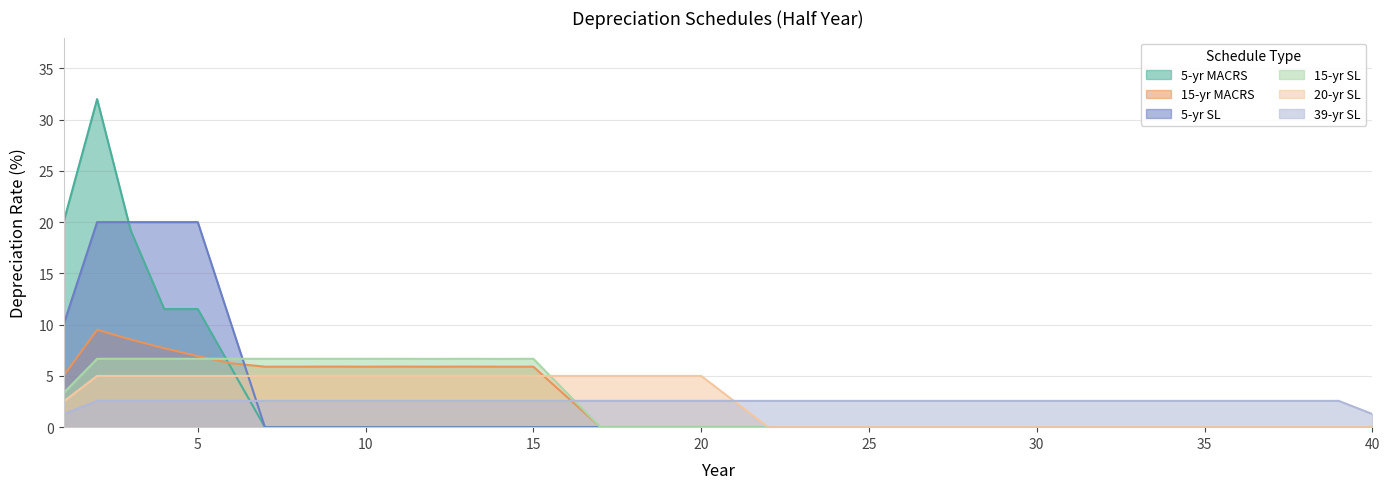

How many data points in 5-yr MACRS are above 0?

6